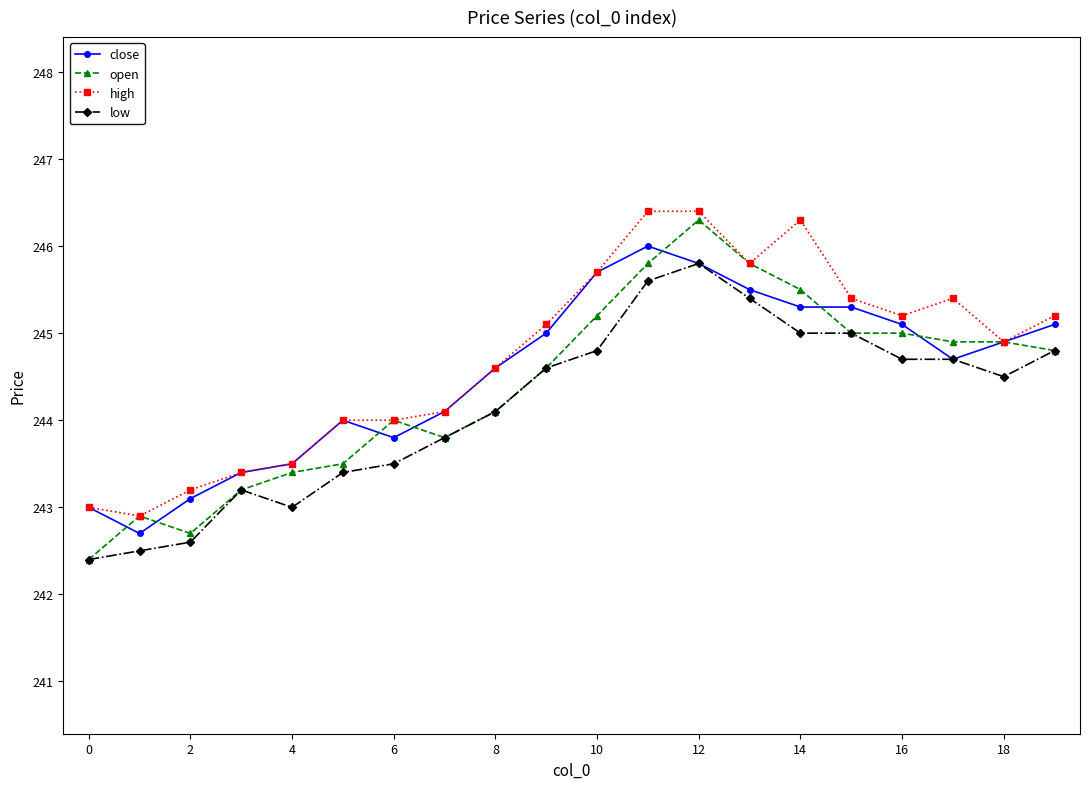

What is the value of the high point at the 3rd from the left?

243.2